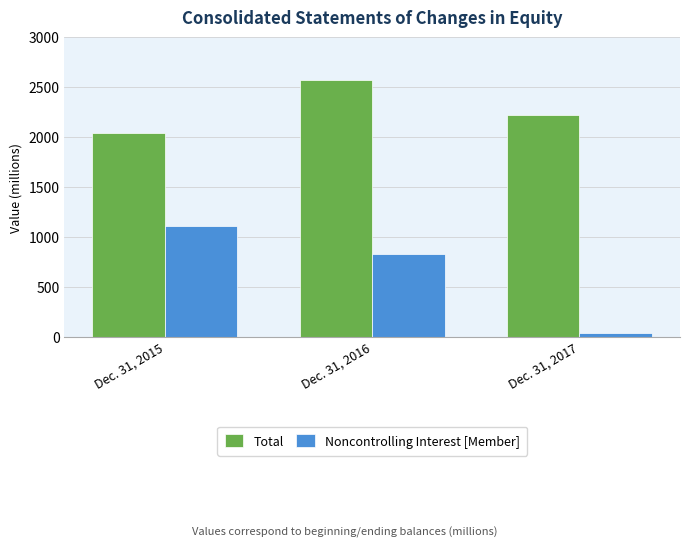

What is the spread (max minus min) of values at Dec. 31, 2016?

1744